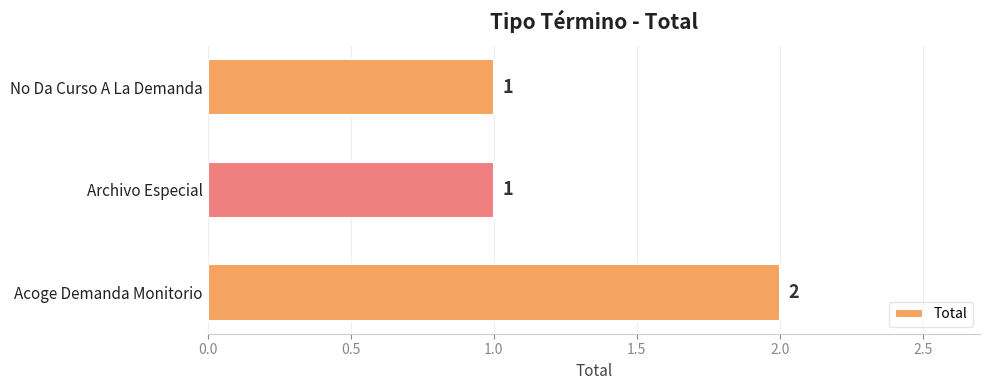

What is the sum of the values at Acoge Demanda Monitorio and No Da Curso A La Demanda?

3